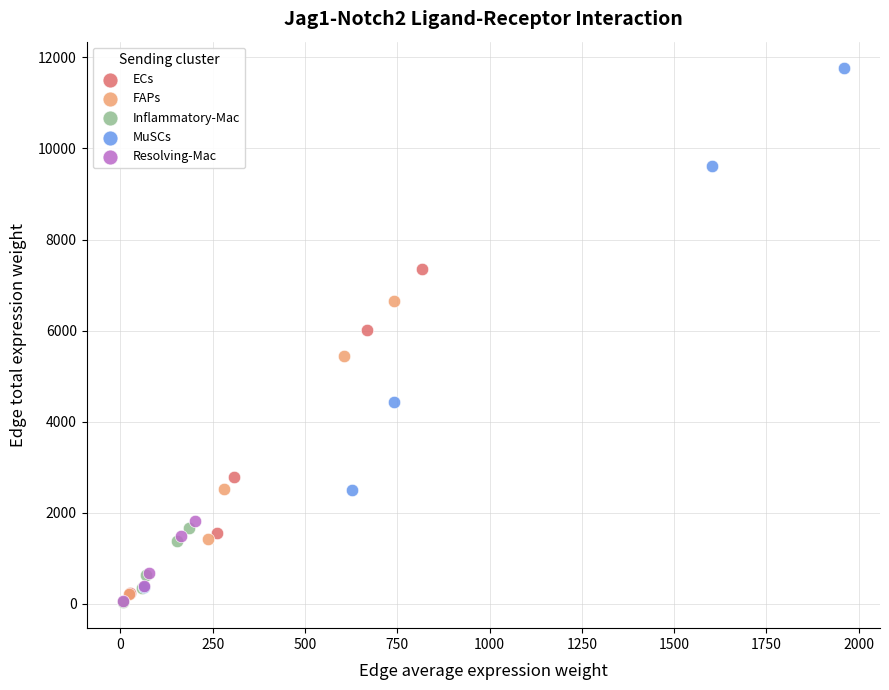

Which series reaches the maximum Y coordinate?

MuSCs